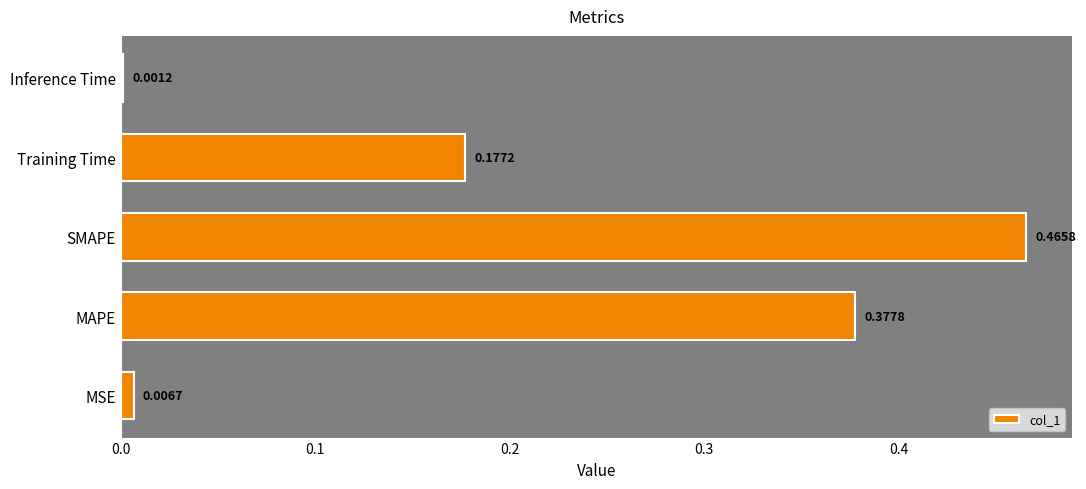

What is the sum of all values?

1.0